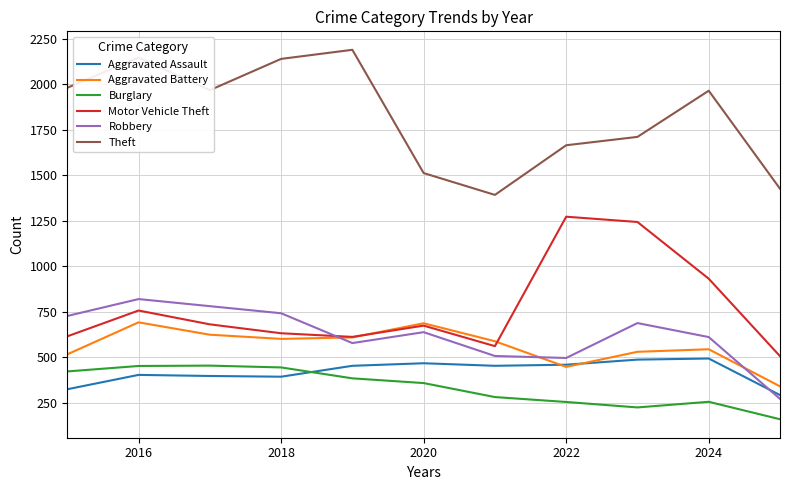

Does the chart have visible grid lines?

Yes